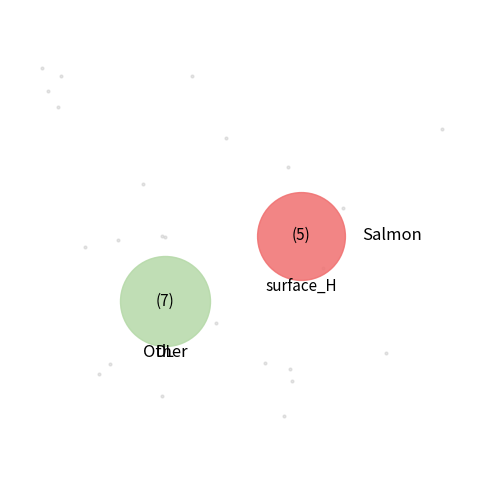

To the nearest percent, what is the difference between the DL and surface_H slice percentages?

100%